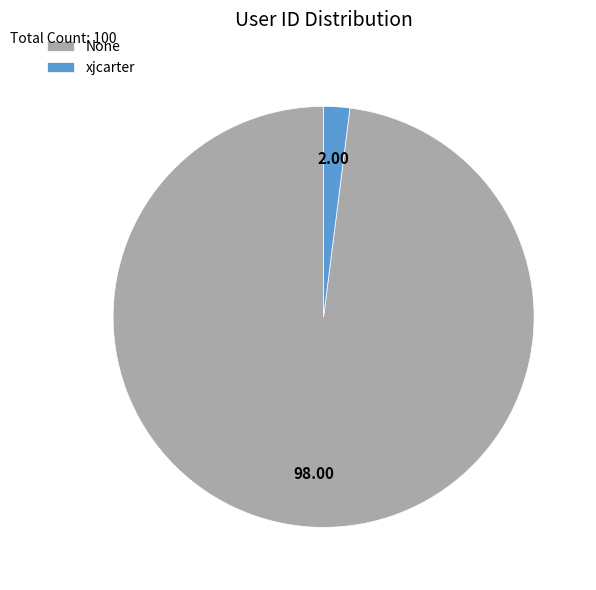

Which category has the biggest portion of the pie?

None